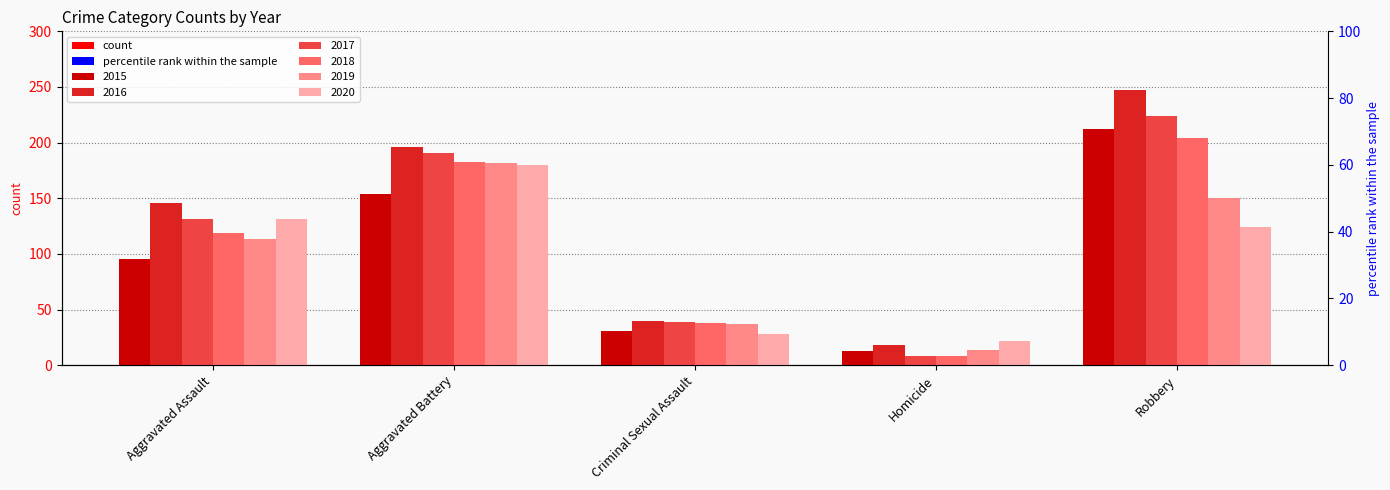

What is the difference between the second highest and minimum values in the 2016 series?

178